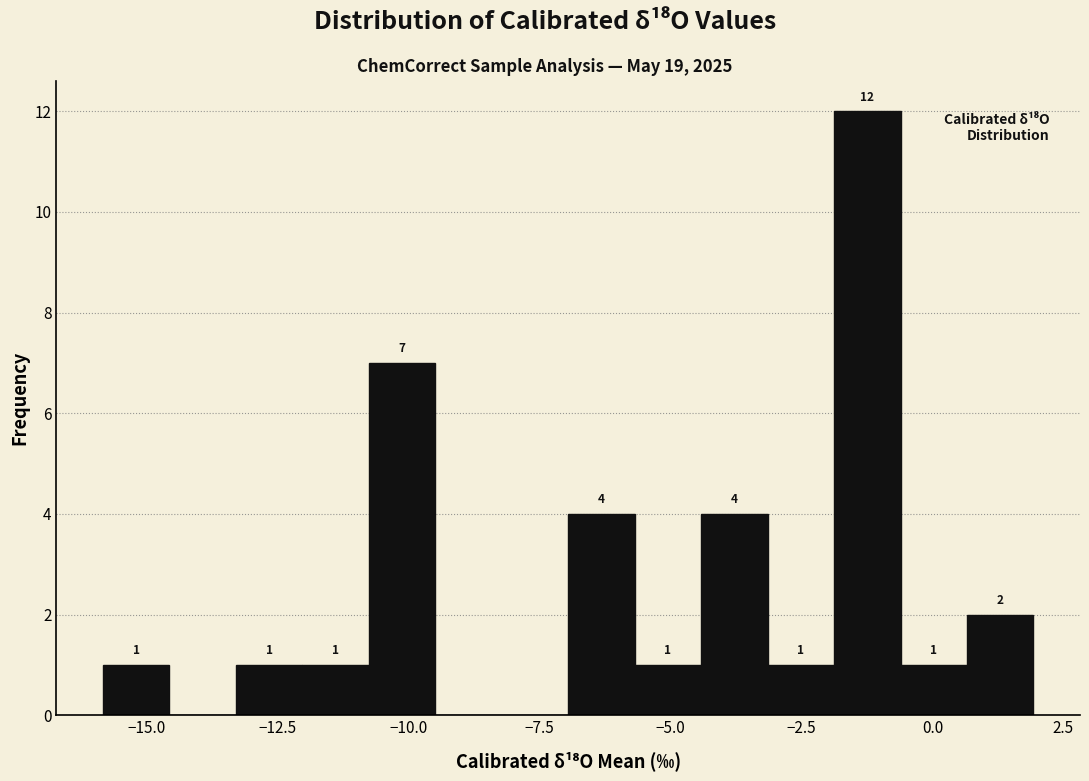

Read against the x-axis, roughly where is the centre of the tallest bar?

-1.0